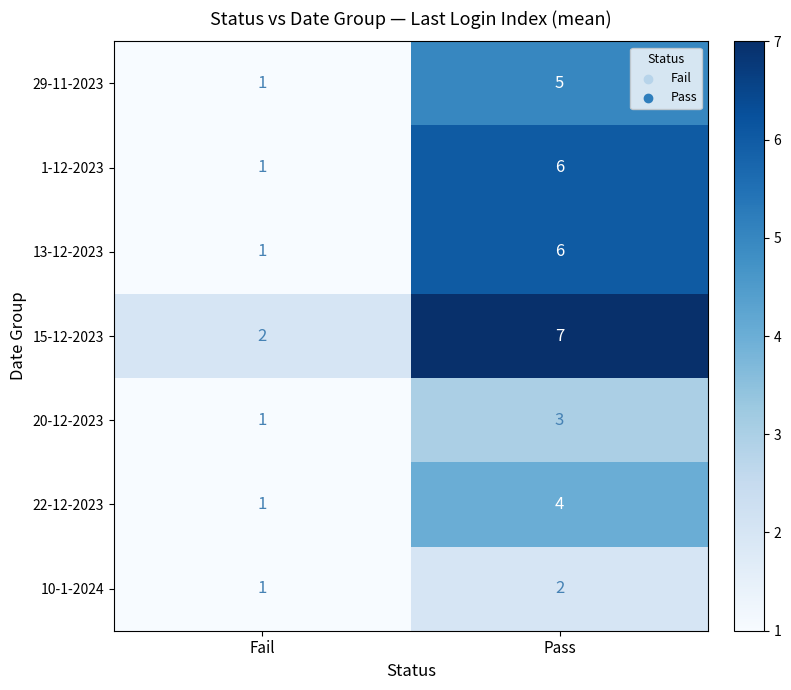

What is the difference between the maximum and minimum values in the 29-11-2023 series?

4